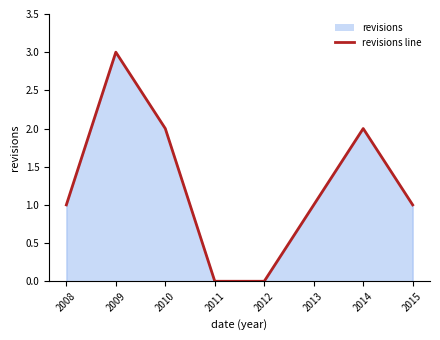

How many lines are shown in the chart?

1